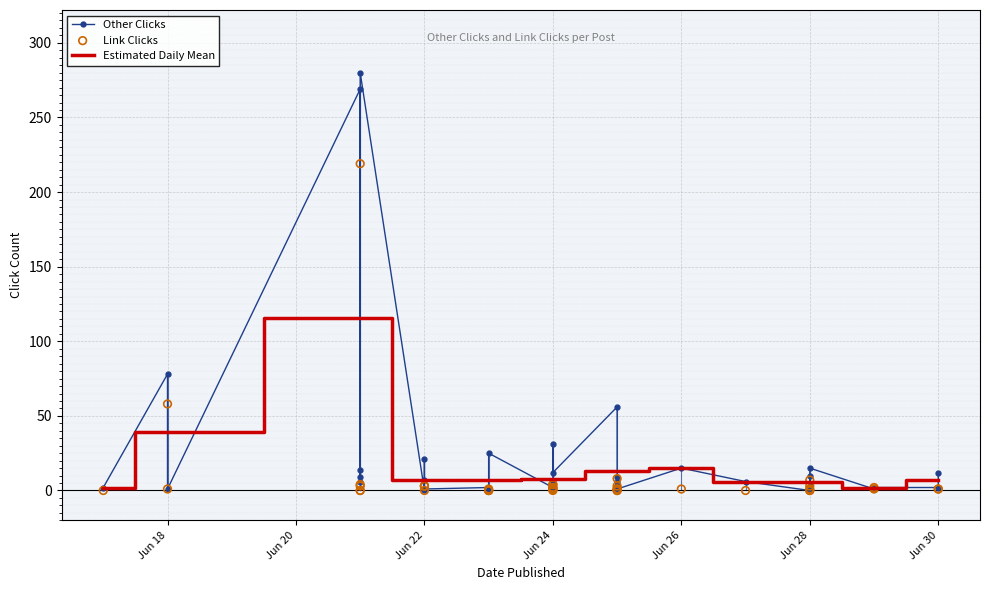

Where is Estimated Daily Mean nearest to the value 58?

Jun 18